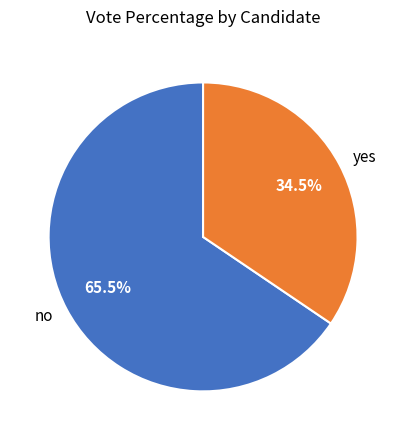

Does yes account for over 50% of the chart?

No